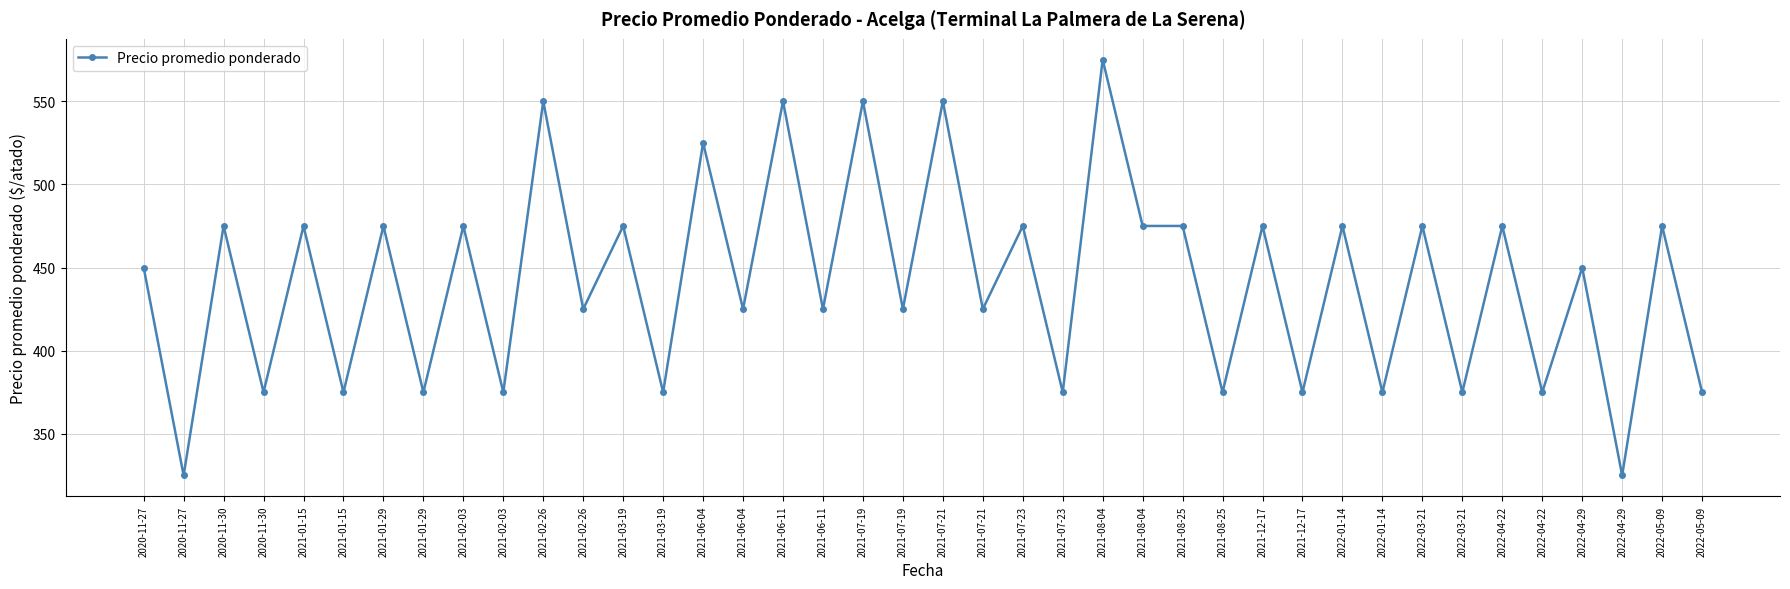

Between 2021-07-21 and 2020-11-27, which is larger?

2020-11-27